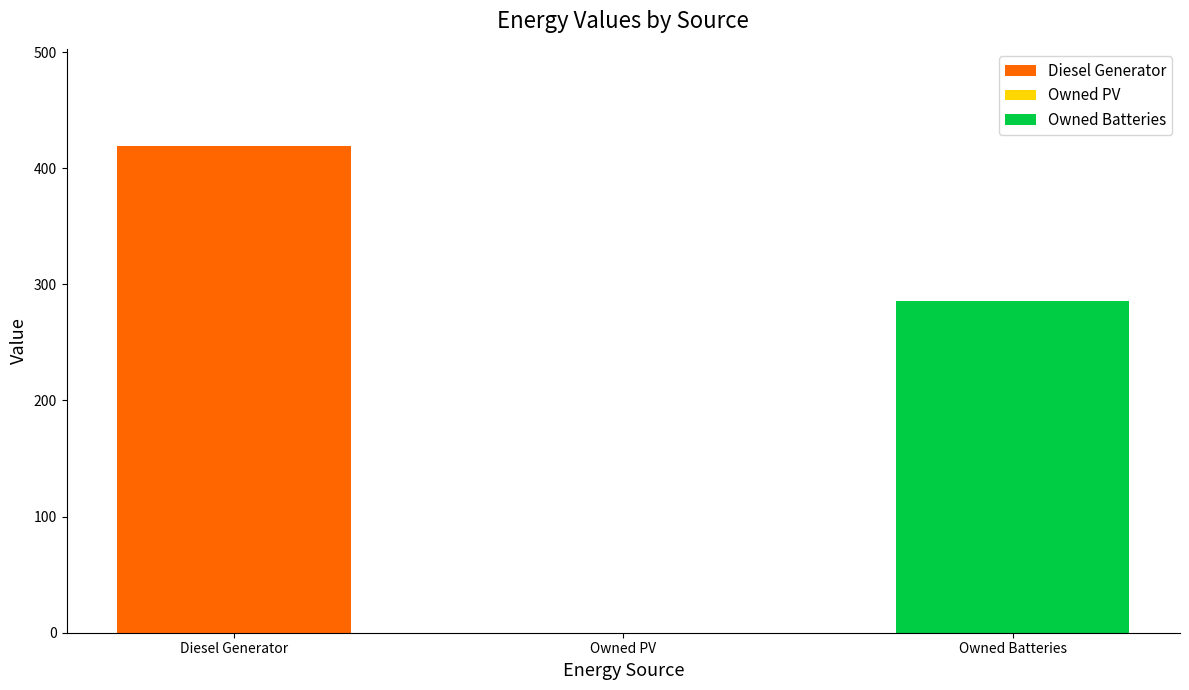

Between Owned PV and Diesel Generator, which is larger?

Diesel Generator